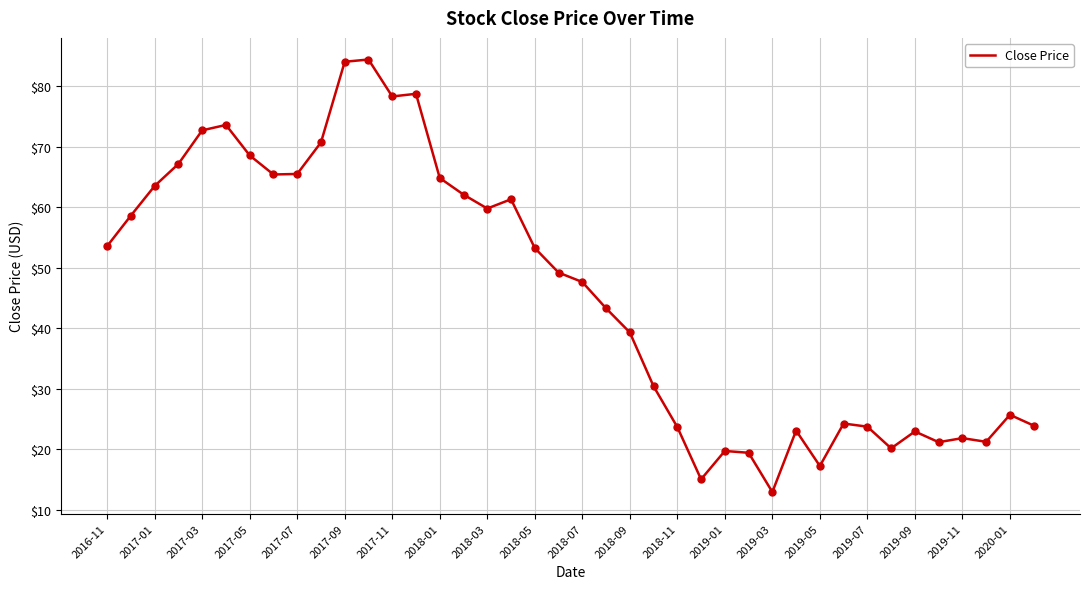

What is the difference between the maximum and minimum values?

71.4